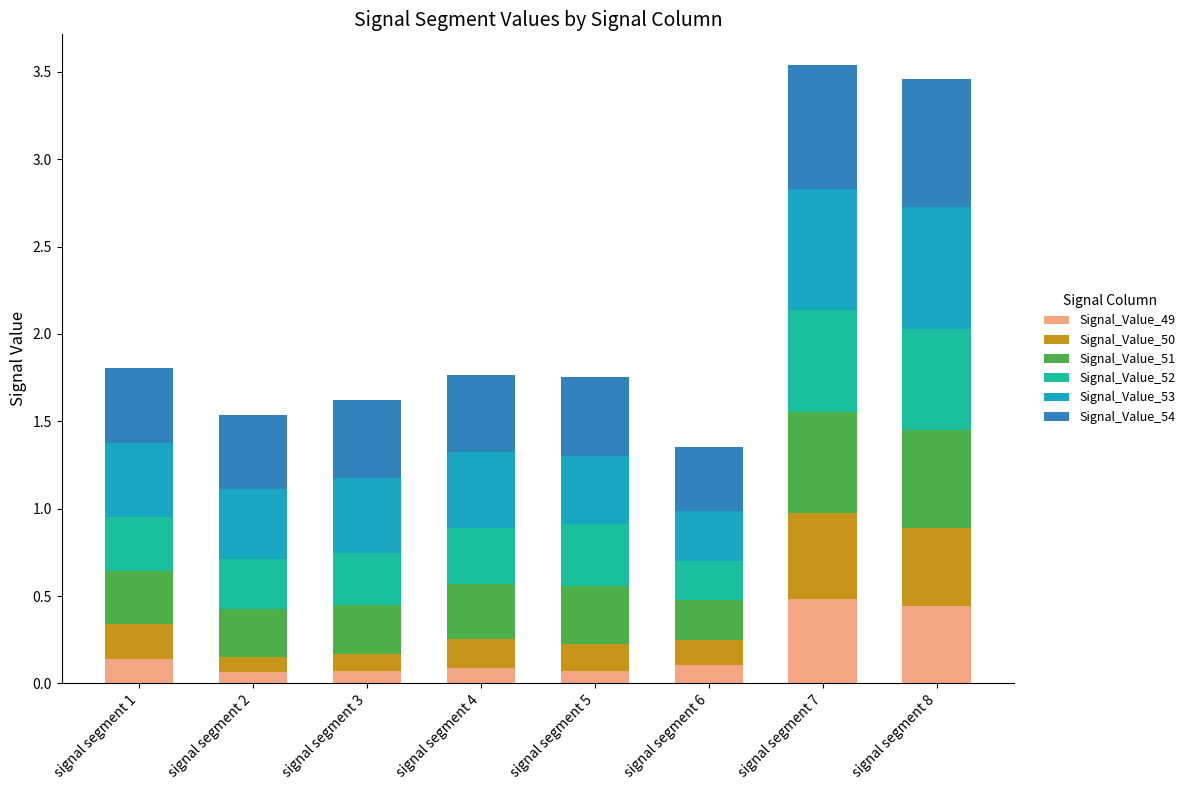

What is the sum of all Signal_Value_49 values?

1.5